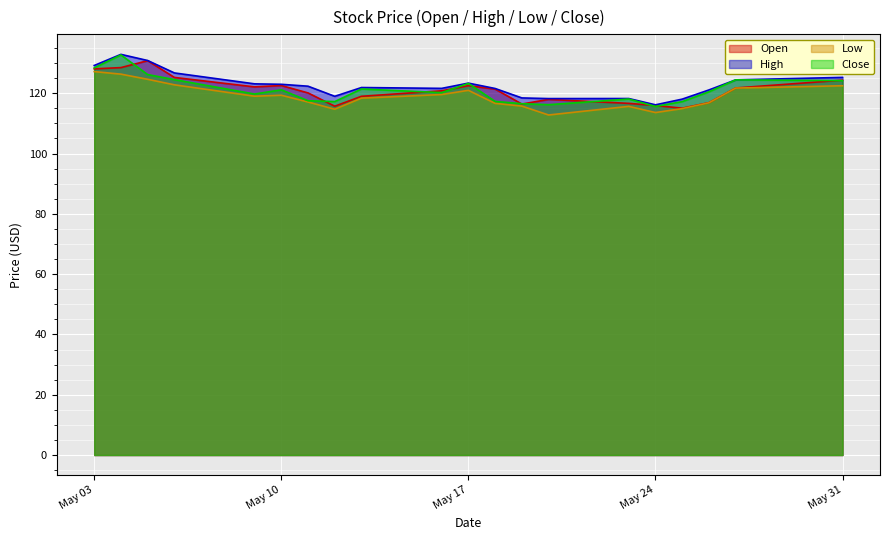

Which label corresponds to the smallest value in the chart?

2022-05-20